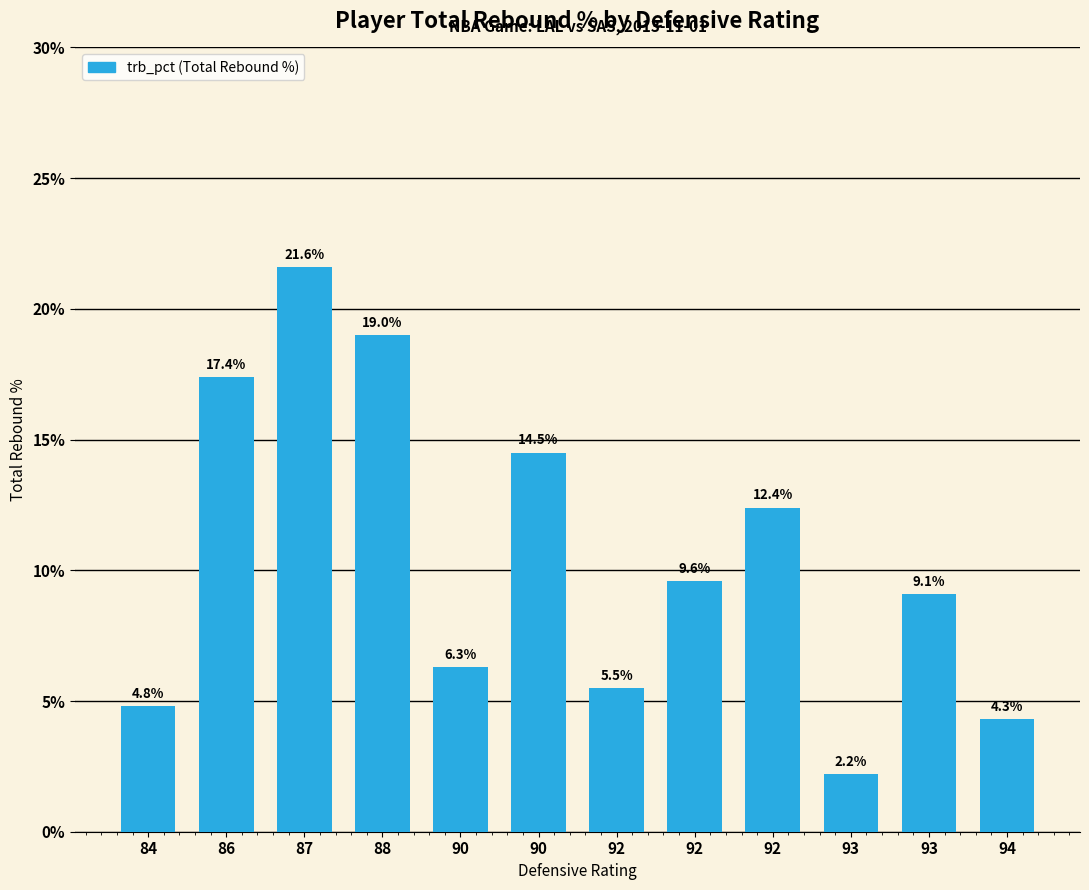

How many data points does each series have?

12